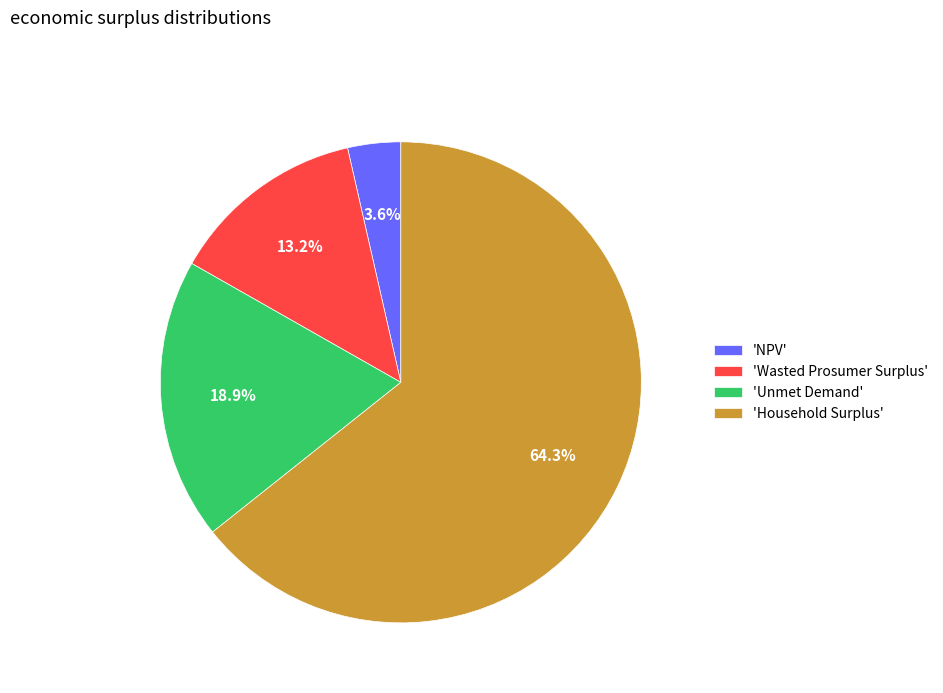

Which category has the smallest portion of the pie?

'NPV'